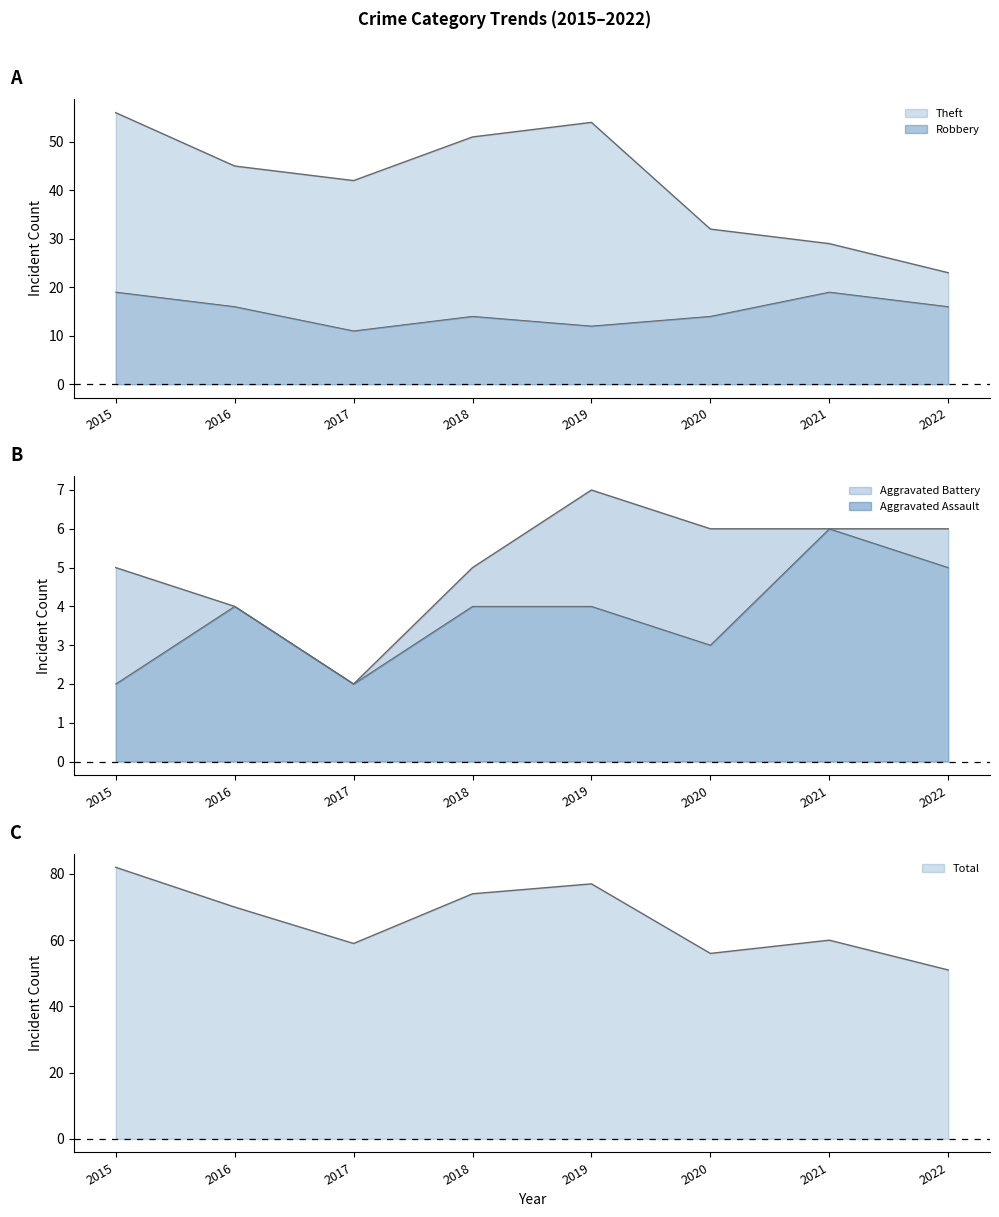

What is the spread (max minus min) of values at 2022?

46